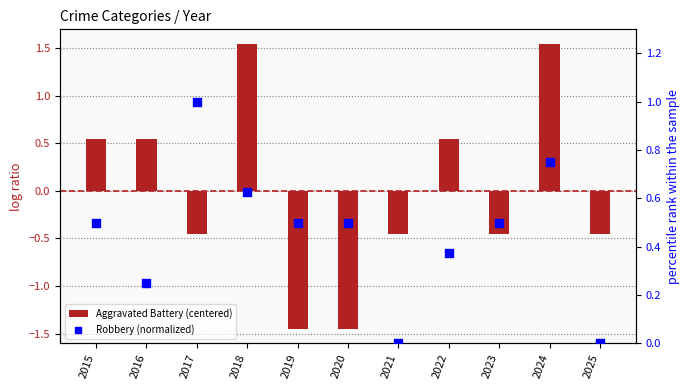

Which series has the largest total across all categories?

Robbery (normalized)